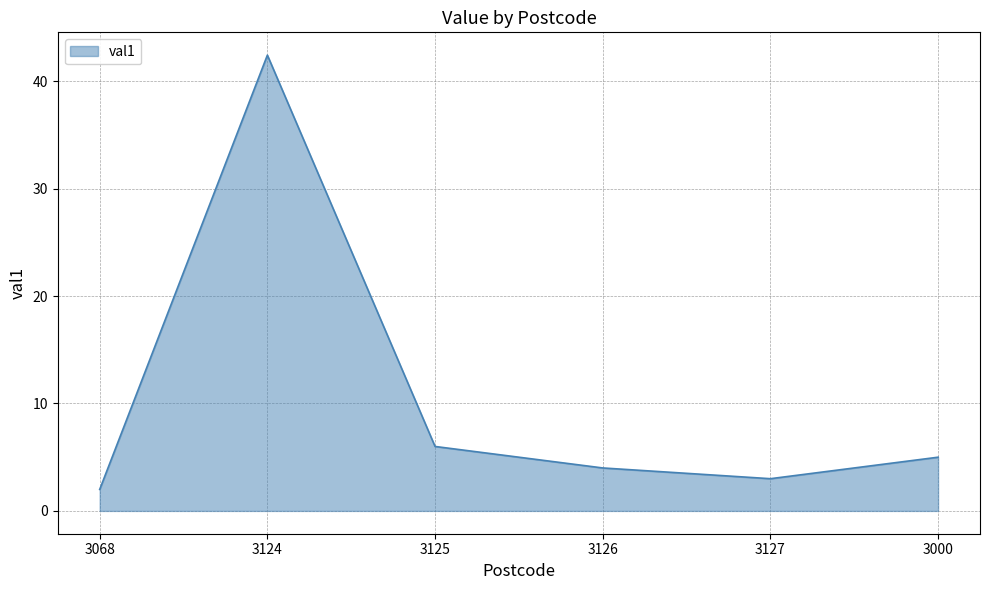

What is the difference between the maximum and minimum values?

40.4